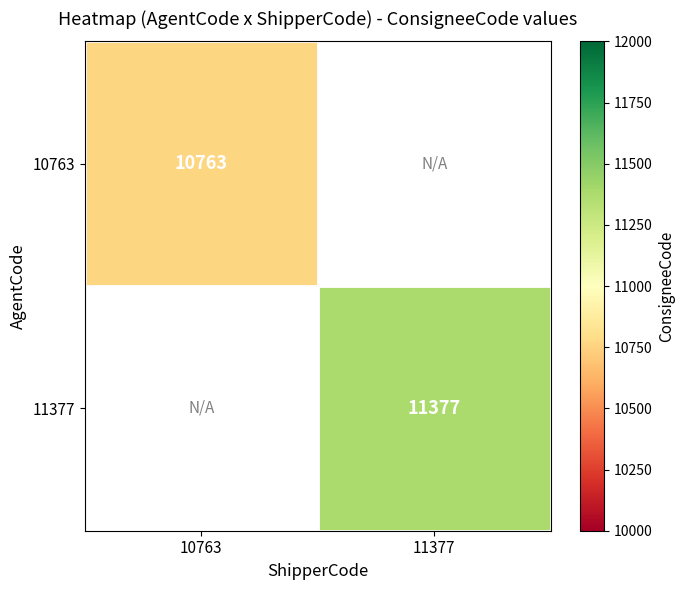

How many distinct data groups are displayed?

2